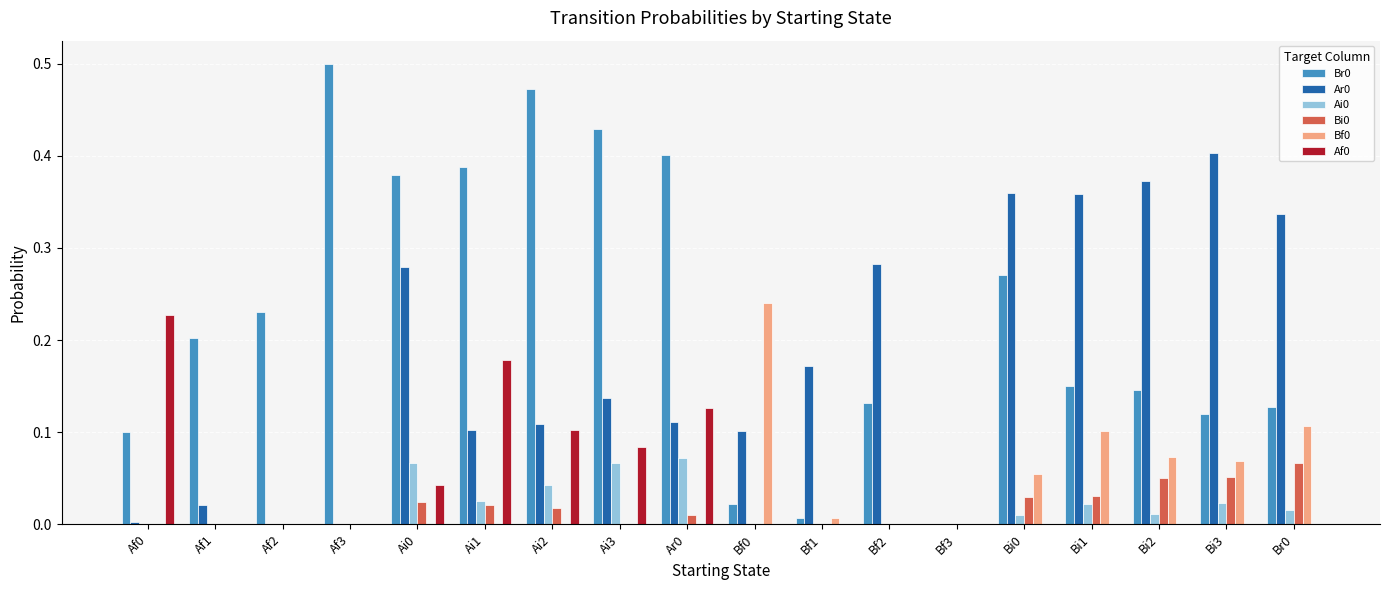

The value of Ar0 at Ai1 is 0.0. True or false?

False